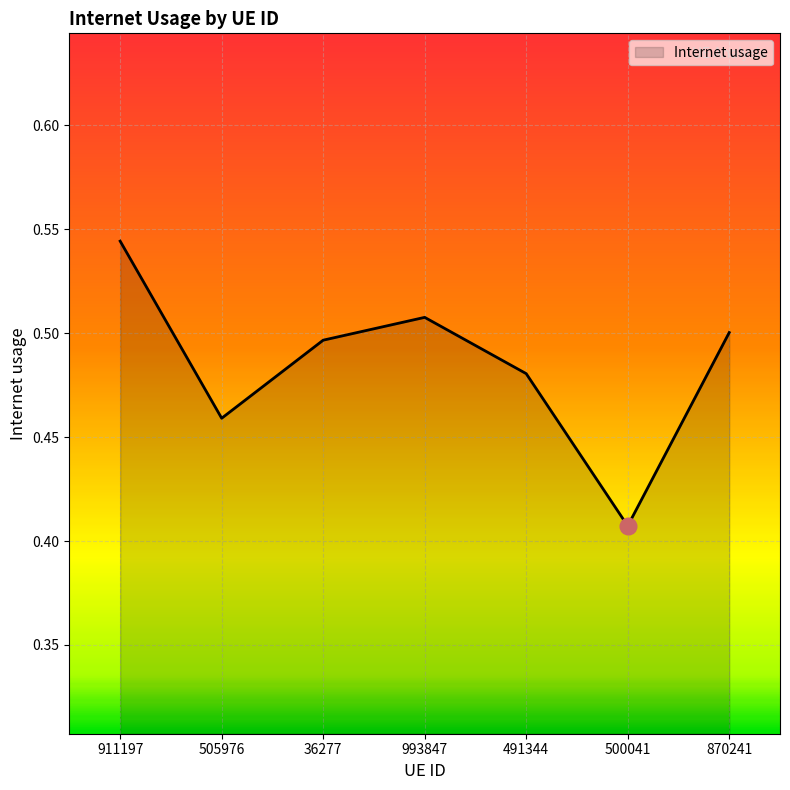

True or false: the data shows 0.5 at 36277.

True